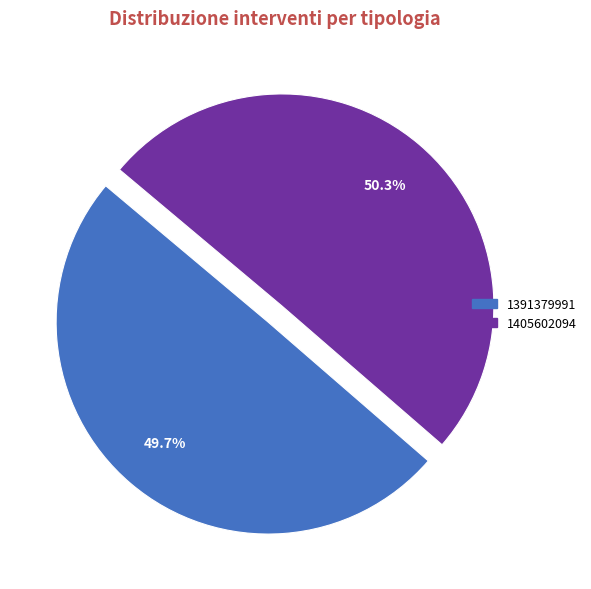

Do 1405602094 and 1391379991 together represent more than half of the pie?

Yes